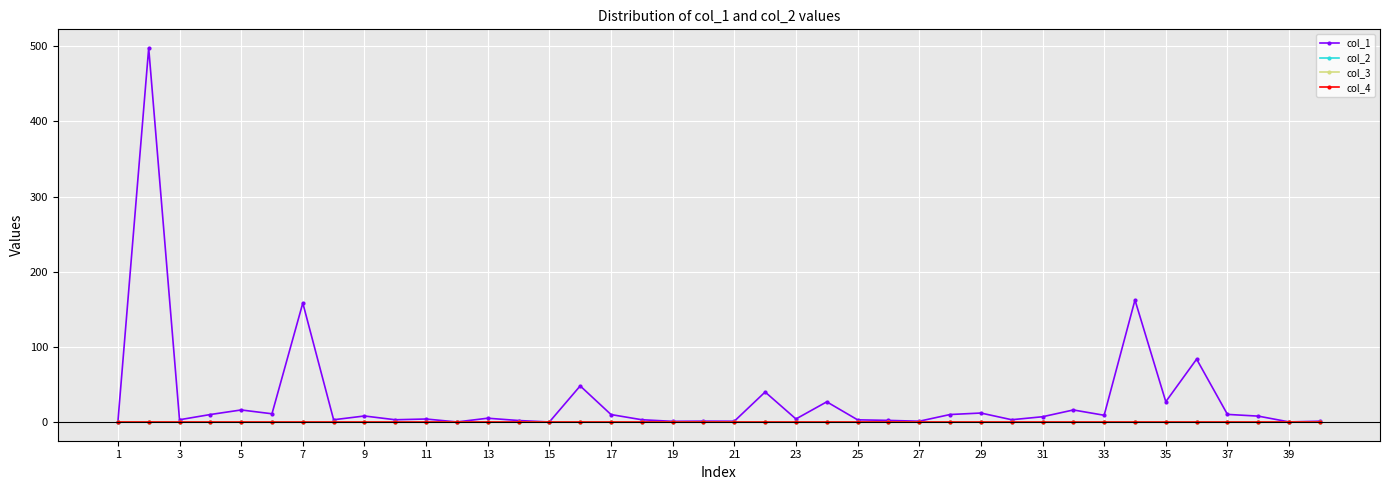

At which category does the chart reach its minimum across all series?

27